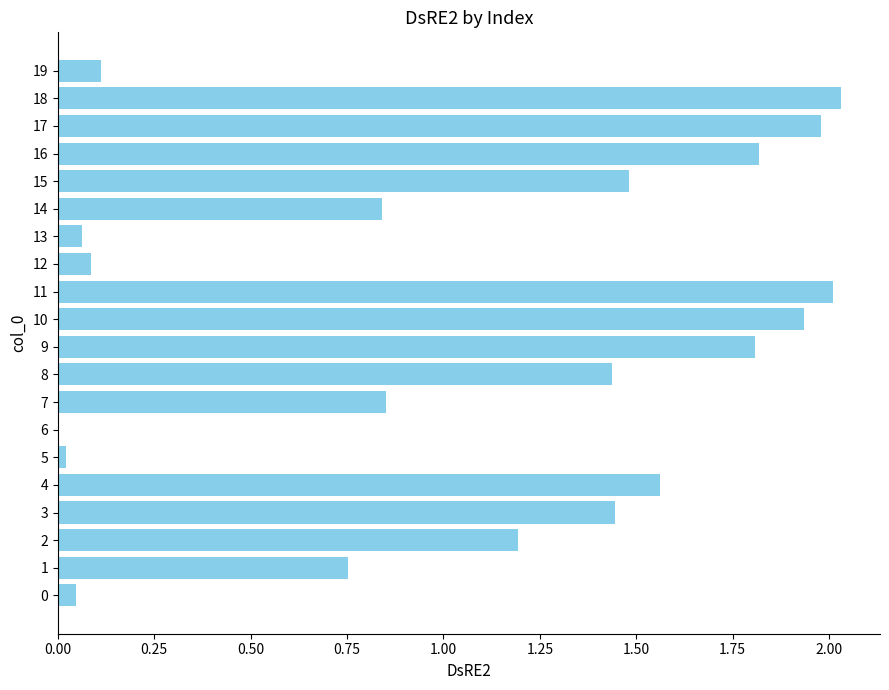

The chart shows a value of 2.7 at 10. True or false?

False